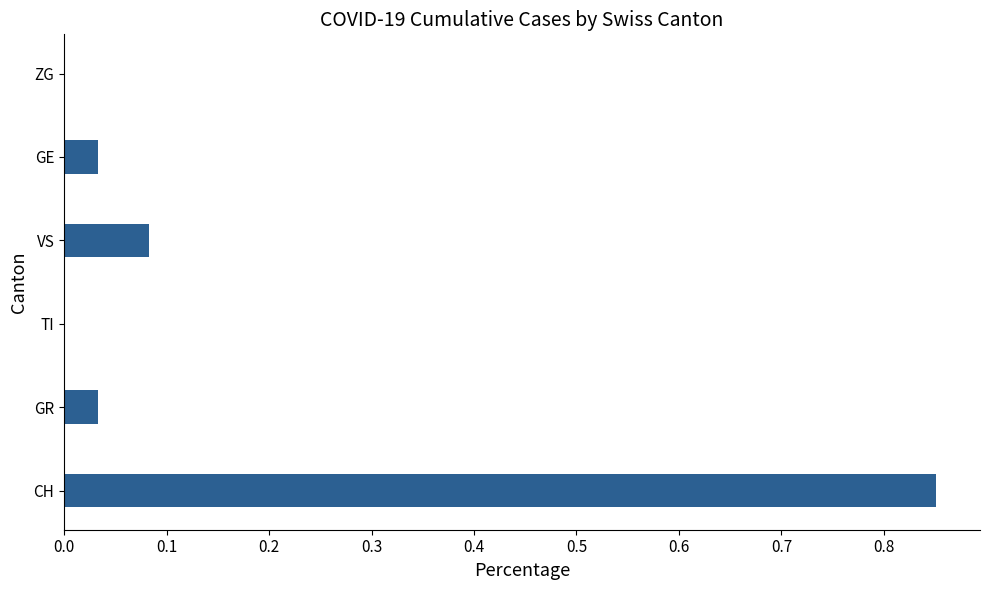

What is the sum of all values?

1.0